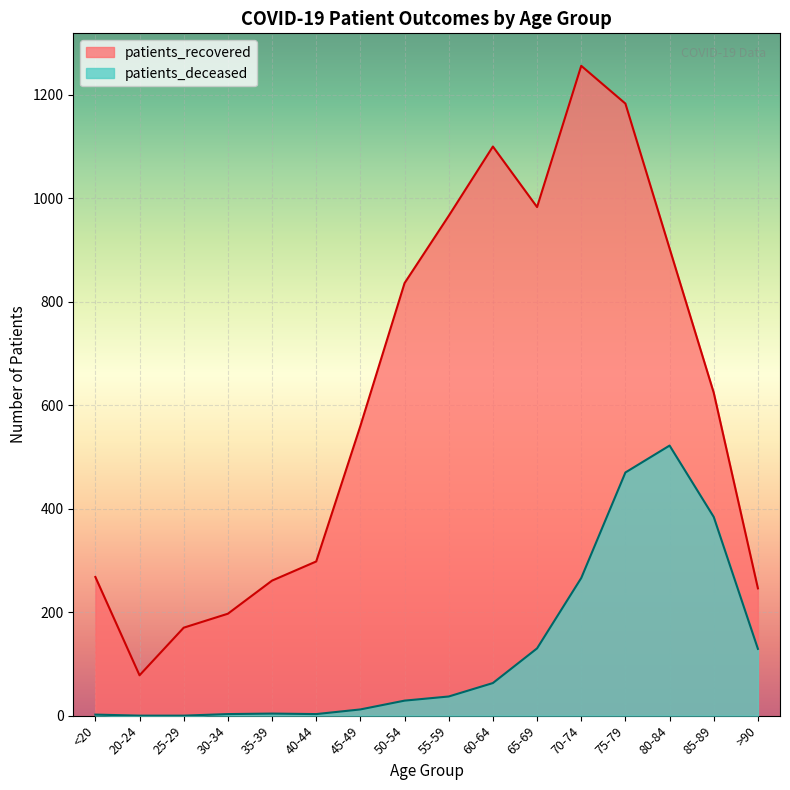

True or false: patients_recovered has a value of 78 at 20-24.

True